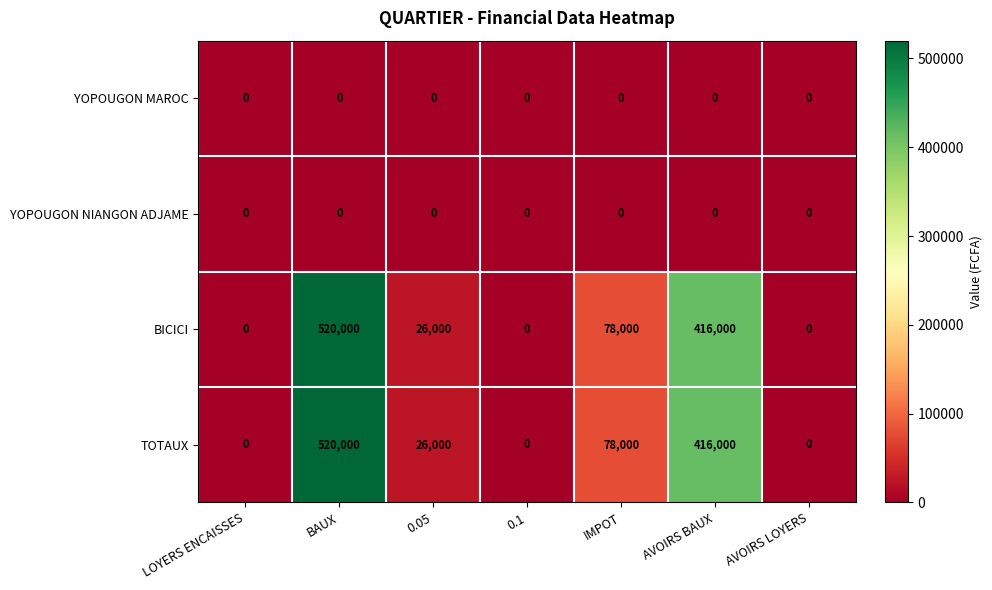

At which label is BICICI closest to 260000?

AVOIRS BAUX